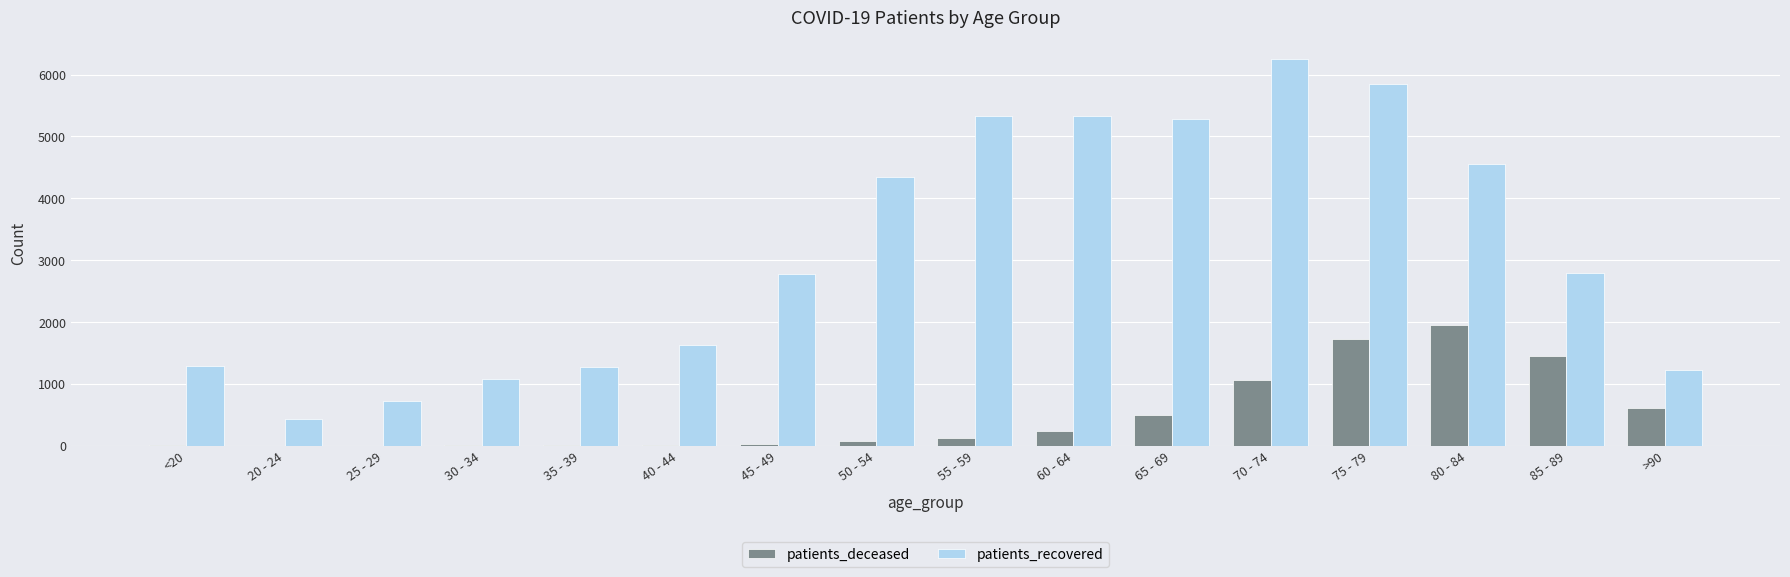

The patients_recovered series shows 1083 at 30 - 34. True or false?

True